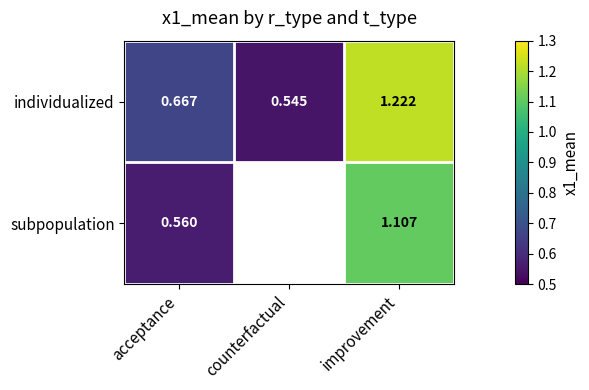

Is the value of subpopulation at improvement greater than the value of individualized at improvement?

No